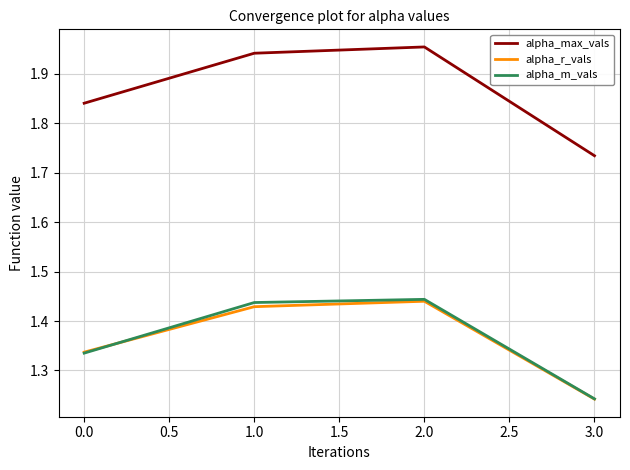

Which series has the largest range (max minus min)?

alpha_max_vals